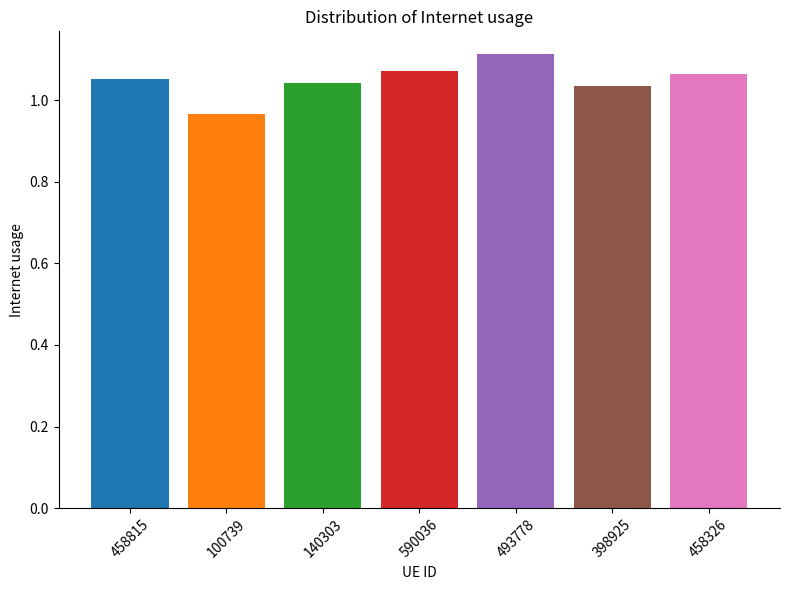

What is the difference between the second highest and minimum values?

0.1